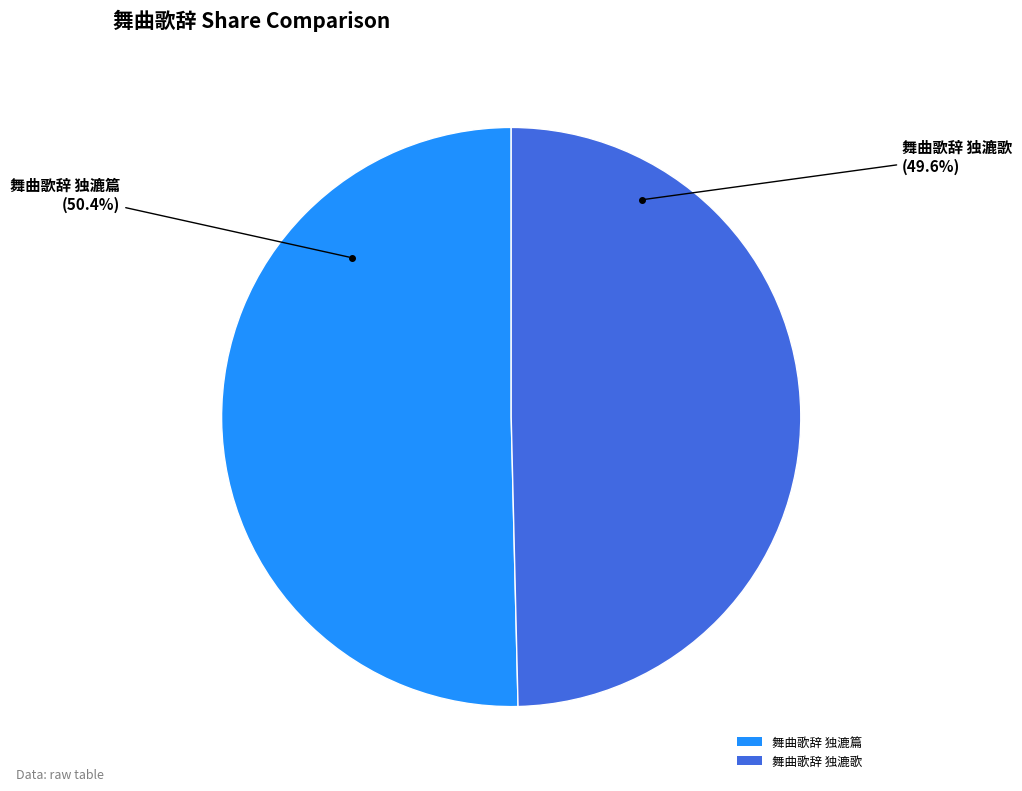

To the nearest percent, what is the average slice percentage?

50%